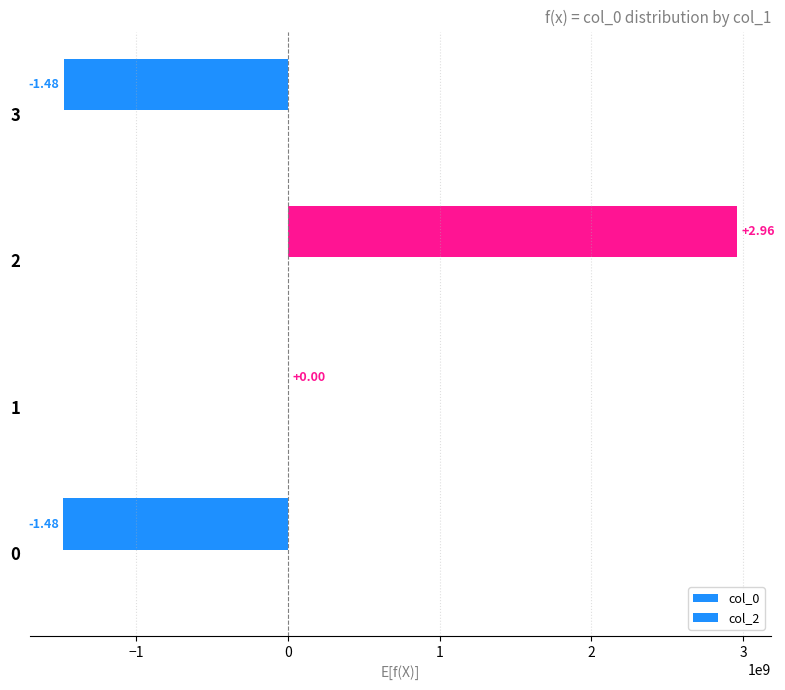

Are the bars horizontal?

Yes